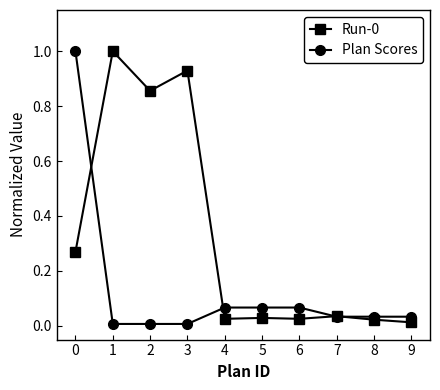

What is the sum of all Plan Scores values?

1.3